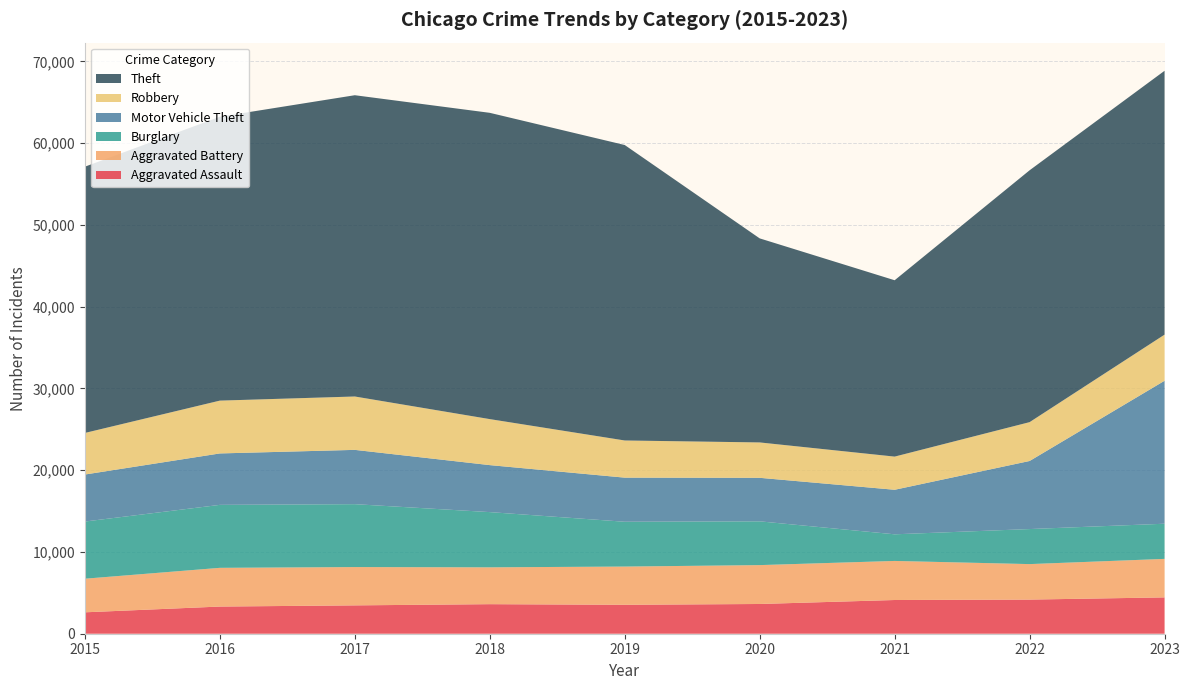

Reading left to right, list all the values displayed in this chart.

Aggravated Assault: 2015=2619	2016=3323	2017=3468	2018=3615	2019=3539	2020=3637	2021=4124	2022=4175	2023=4444
Aggravated Battery: 2015=4110	2016=4736	2017=4686	2018=4506	2019=4676	2020=4756	2021=4779	2022=4341	2023=4710
Burglary: 2015=6995	2016=7704	2017=7695	2018=6756	2019=5482	2020=5356	2021=3258	2022=4287	2023=4302
Motor Vehicle Theft: 2015=5749	2016=6290	2017=6640	2018=5747	2019=5395	2020=5322	2021=5447	2022=8326	2023=17488
Robbery: 2015=5087	2016=6461	2017=6529	2018=5628	2019=4546	2020=4328	2021=4057	2022=4752	2023=5641
Theft: 2015=32570	2016=34725	2017=36853	2018=37466	2019=36142	2020=24960	2021=21573	2022=30808	2023=32275